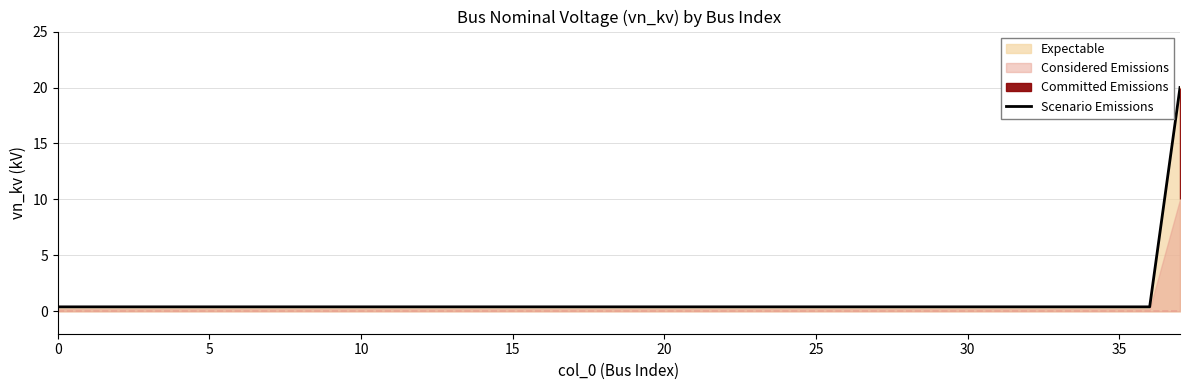

The value at 40 is 0.3. True or false?

False